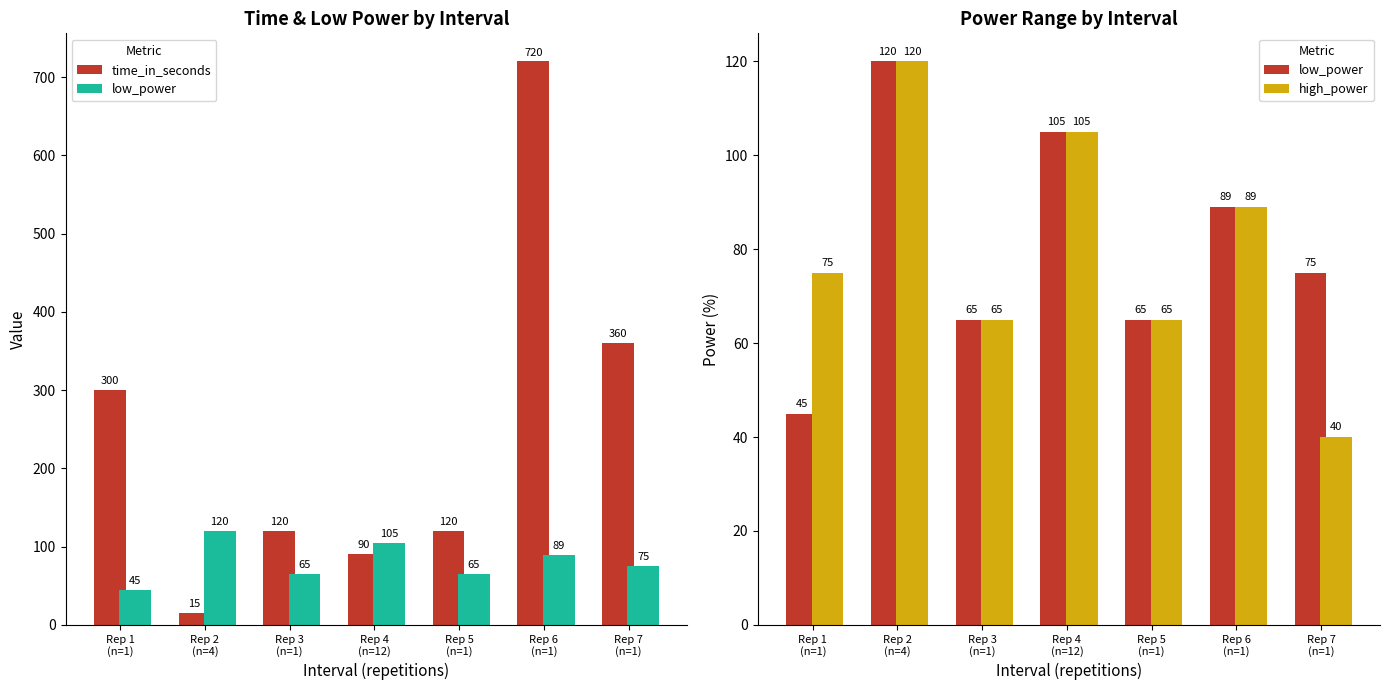

What are all the series names shown in the legend?

time_in_seconds, low_power, high_power